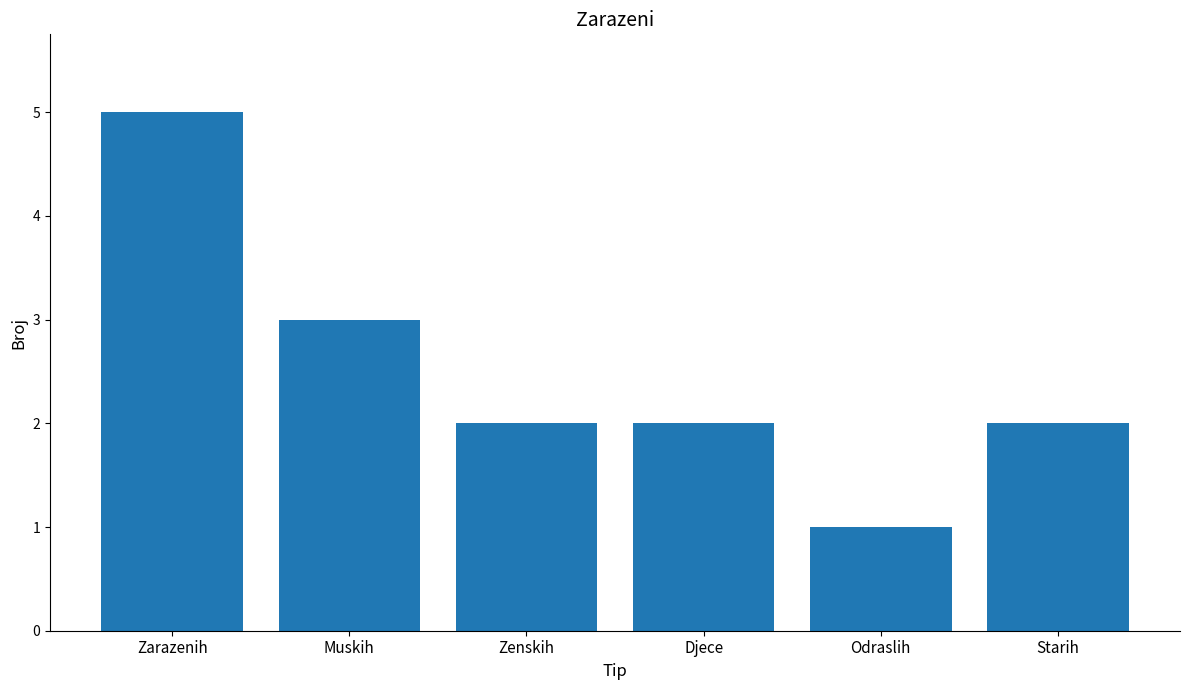

What is the ratio of the value at Muskih to the value at Zenskih?

1.5